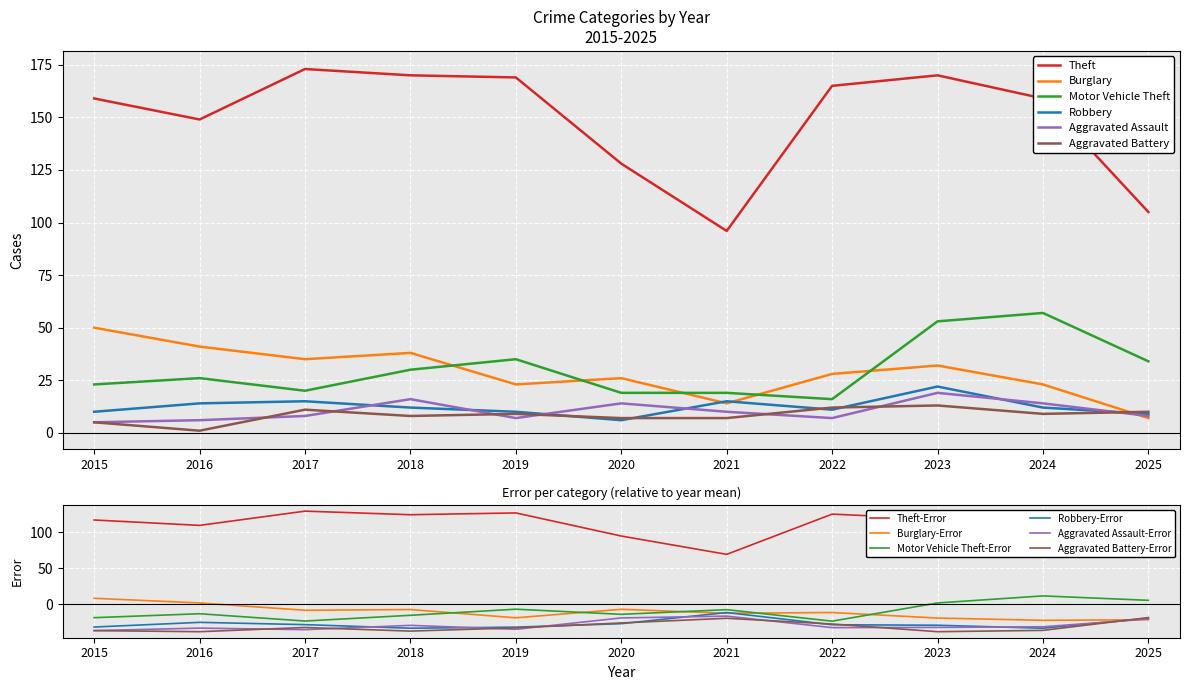

Which category has the highest value in the Aggravated Assault series?

2023